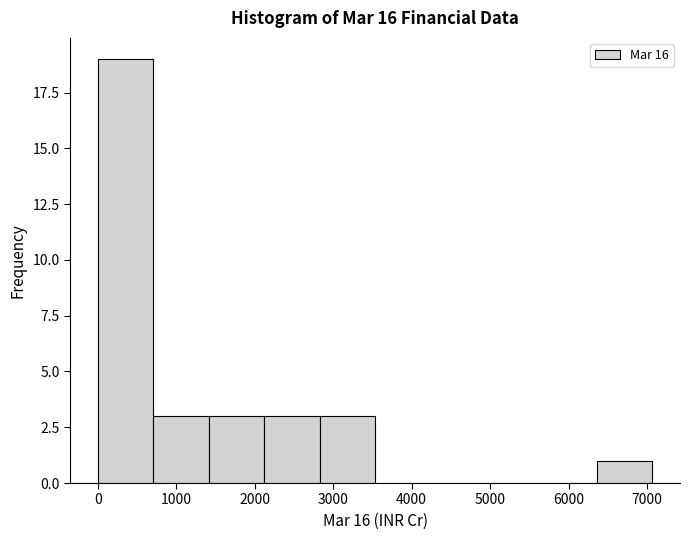

Reading left to right, transcribe this chart: for each bar, give the range it covers on the x-axis and its height. Neither the bar edges nor the heights are printed on the chart, so give them approximately, as read against the axes.

0 to 700: 19
700 to 1400: 3
1400 to 2100: 3
2100 to 2800: 3
2800 to 3500: 3
3500 to 4200: 0
4200 to 4900: 0
4900 to 5700: 0
5700 to 6400: 0
6400 to 7100: 1